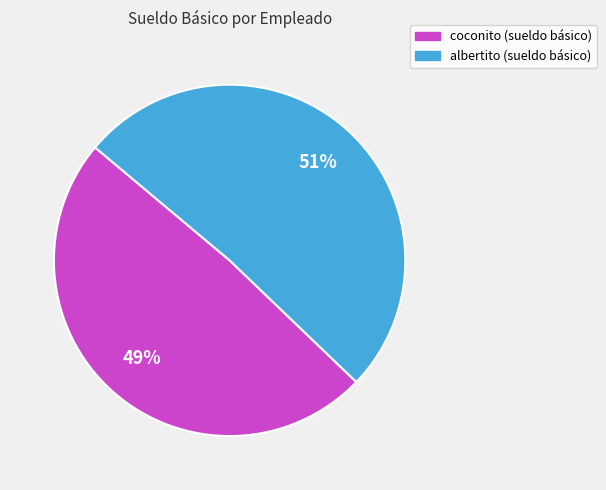

True or false: coconito accounts for 49% of the total.

True